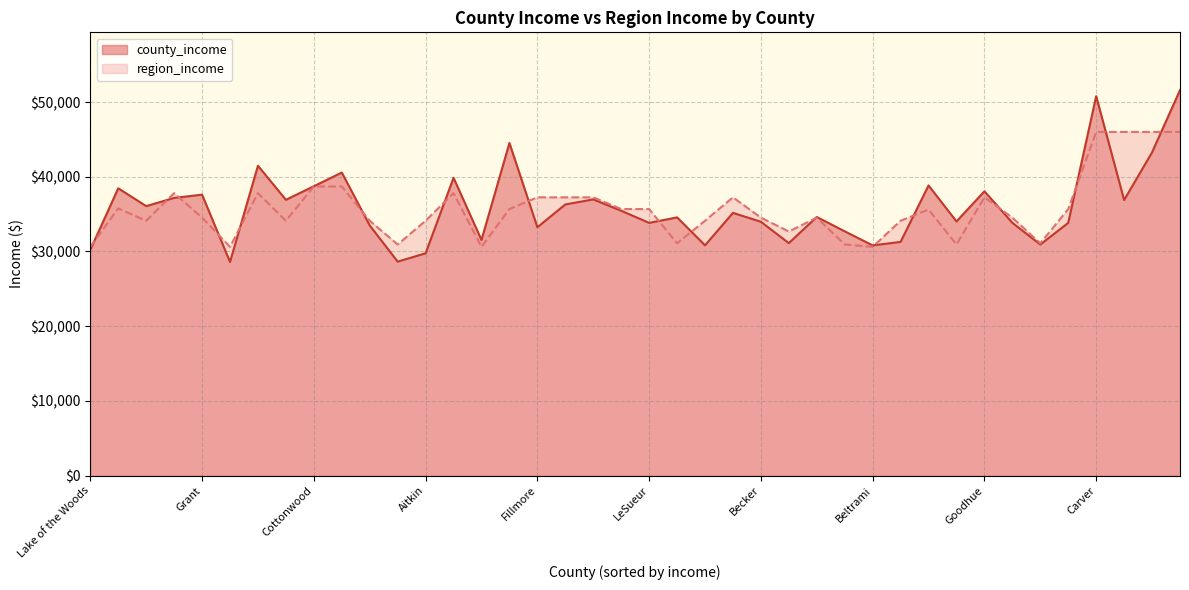

Is it true that county_income equals 31282 at Itasca?

True